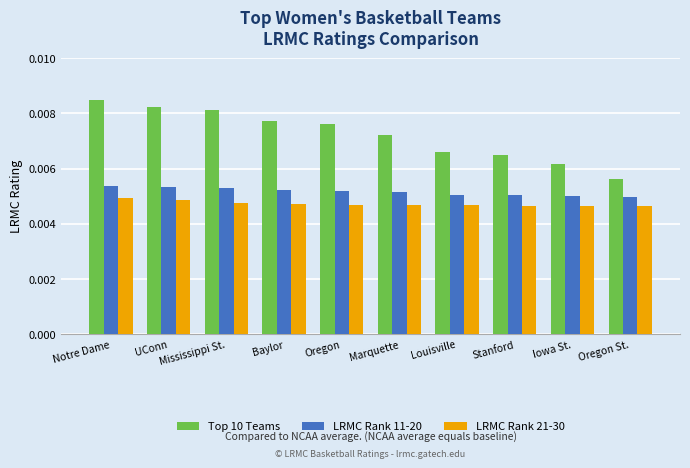

Rank the series at Mississippi St. from lowest to highest value.

LRMC Rank 21-30, LRMC Rank 11-20, Top 10 Teams